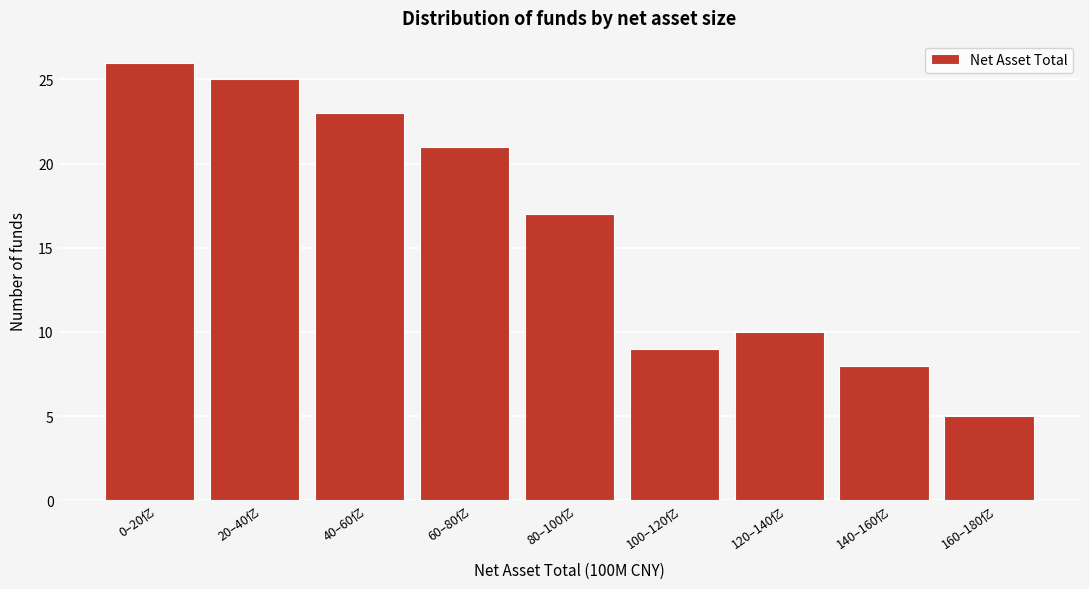

Reading right to left, extract all data points from this chart.

160–180亿=5	140–160亿=8	120–140亿=10	100–120亿=9	80–100亿=17	60–80亿=21	40–60亿=23	20–40亿=25	0–20亿=26